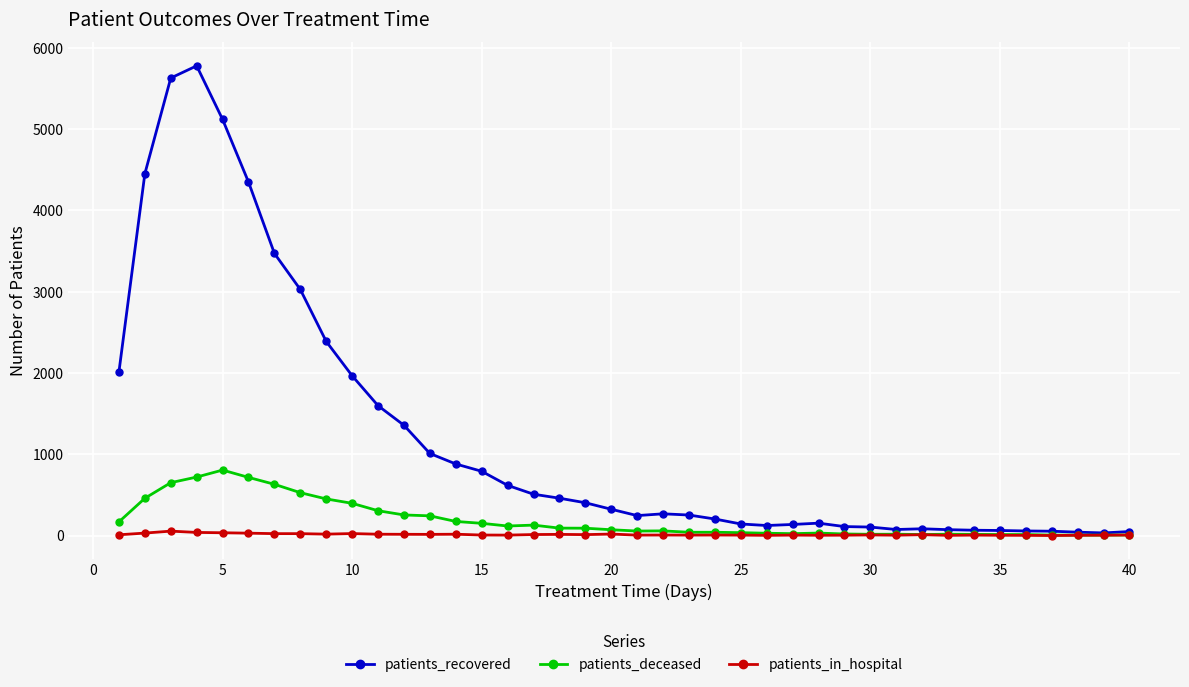

What is the highest value of the patients_deceased series?

806